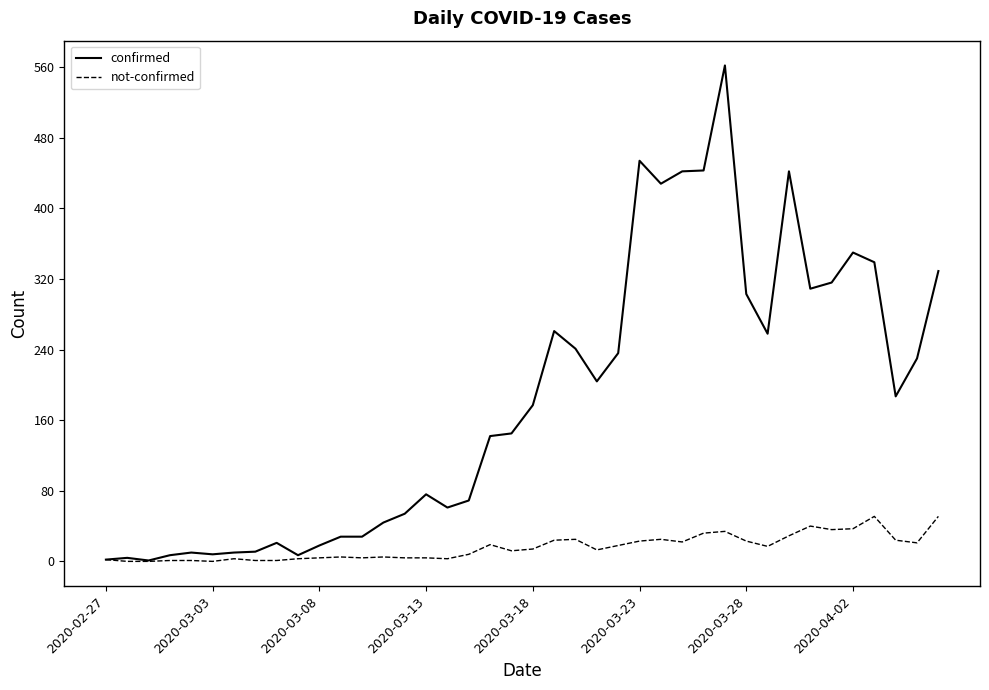

Which series has the largest total across all categories?

confirmed